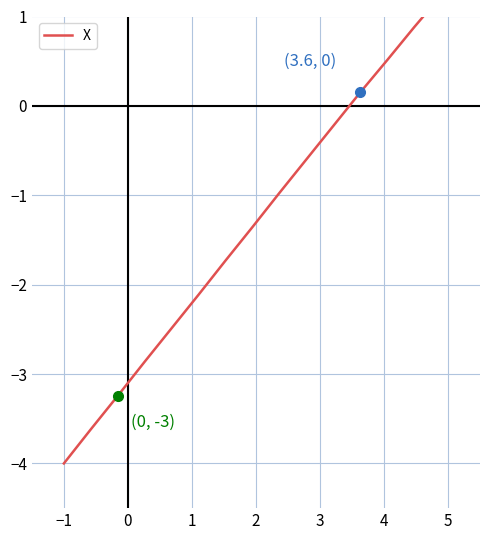

Does the chart have visible grid lines?

Yes